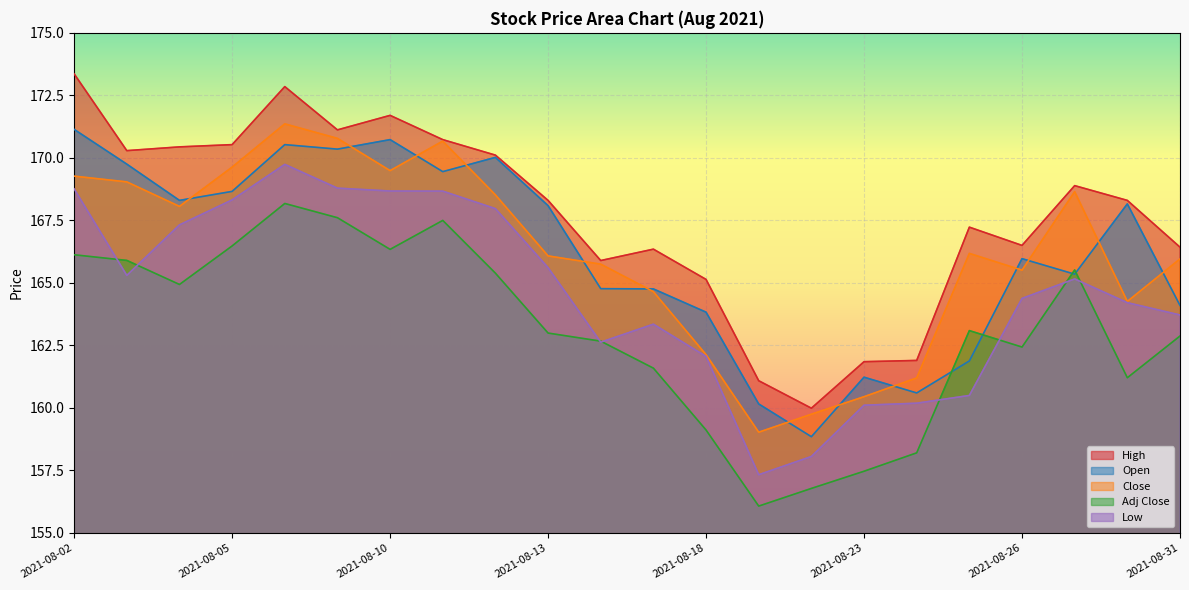

True or false: Adj Close has a value of 80.4 at 2021-08-30.

False